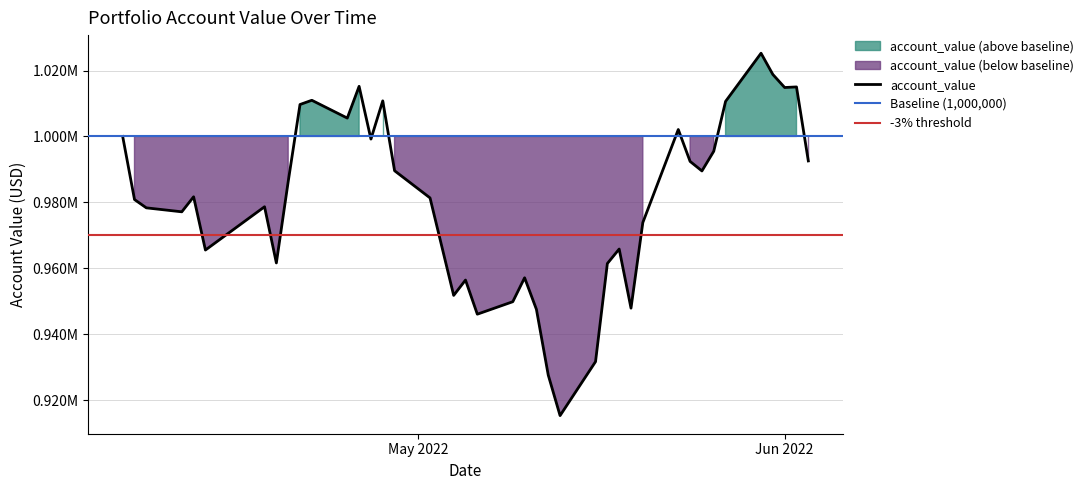

Is it true that the value at 2022-05-16 is 1213854.8?

False